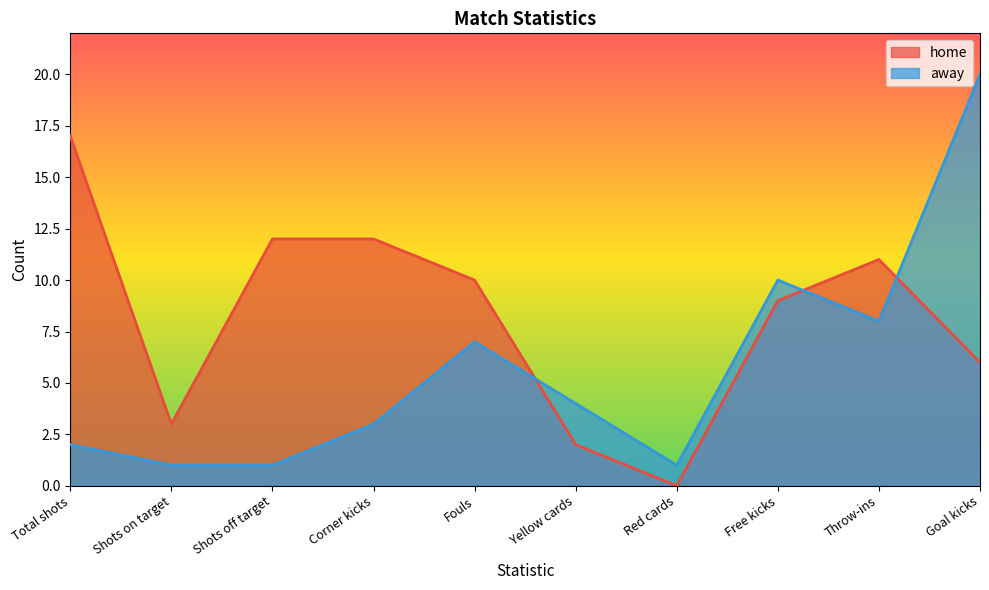

The home series shows 6 at Goal kicks. True or false?

True